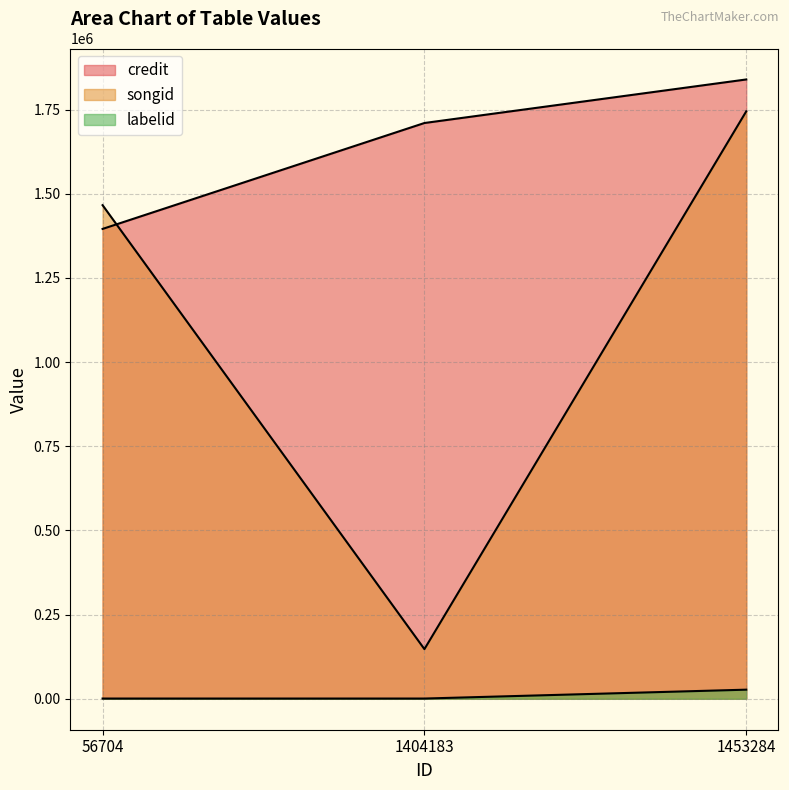

Reading left to right, what are all the values shown in this chart?

credit: 1395541	1710122	1839456
songid: 1466053	147424	1744789
labelid: 635	635	26985